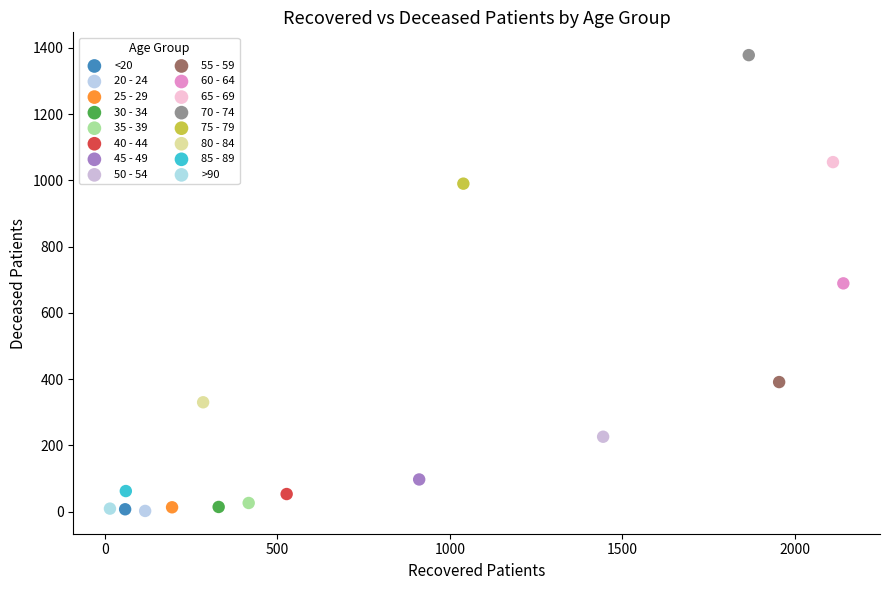

What are all the series names shown in the legend?

<20, 20 - 24, 25 - 29, 30 - 34, 35 - 39, 40 - 44, 45 - 49, 50 - 54, 55 - 59, 60 - 64, 65 - 69, 70 - 74, 75 - 79, 80 - 84, 85 - 89, >90